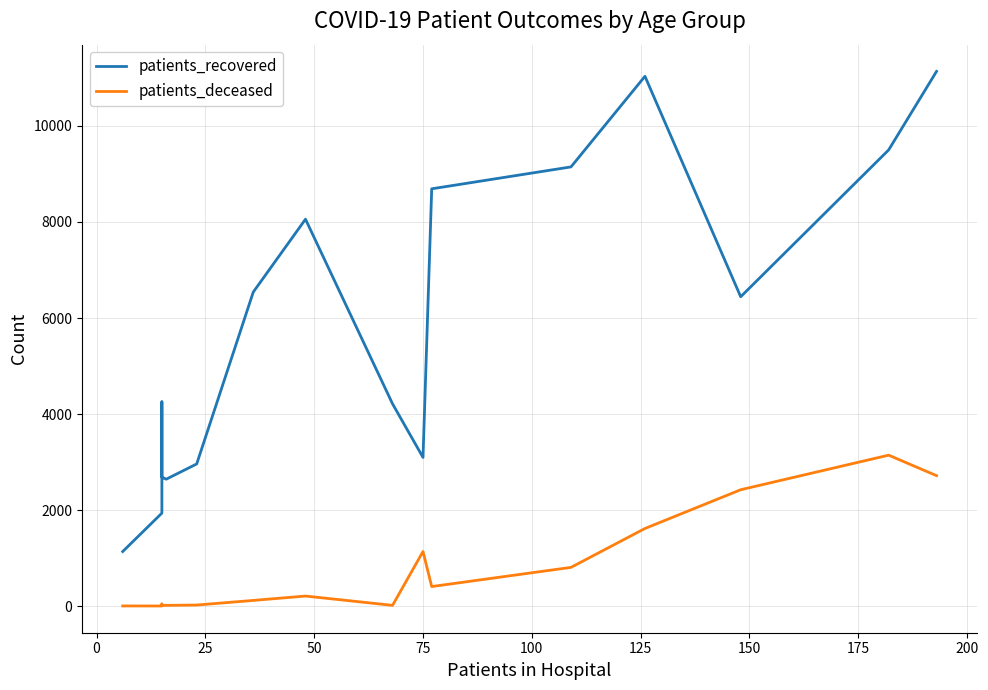

Is this an area chart (filled region under the line)?

No